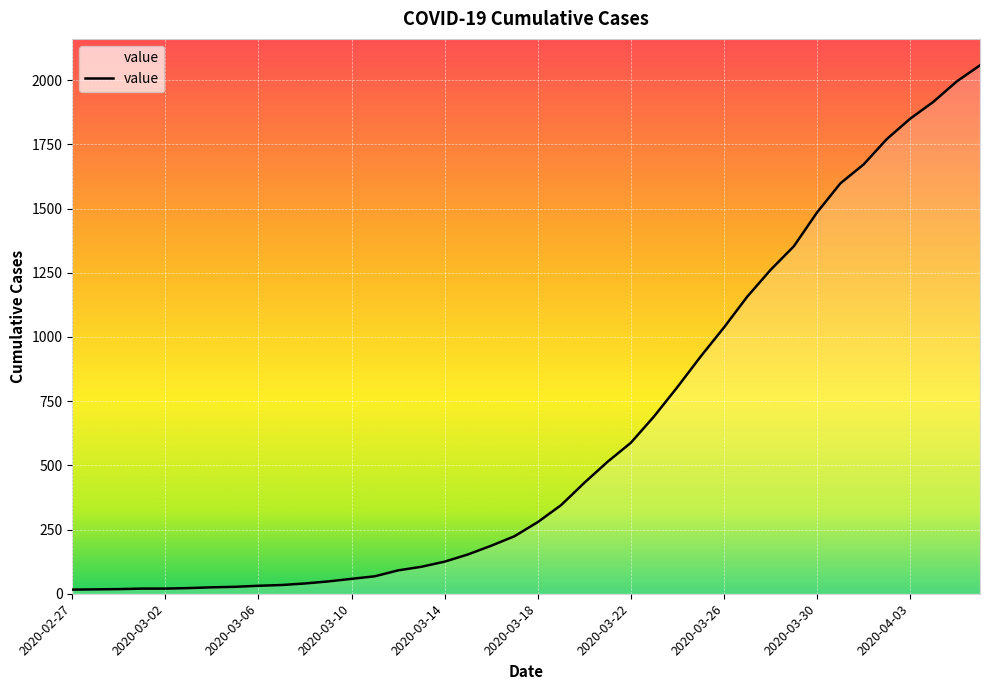

What is the difference between the maximum and second lowest values?

2041